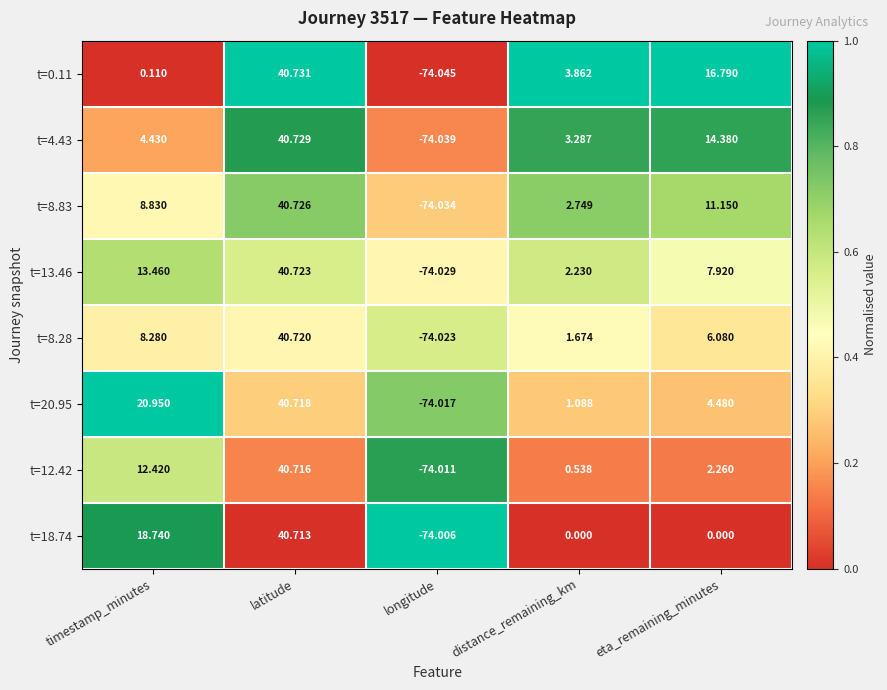

Rank the categories by t=4.43 value from highest to lowest.

latitude, eta_remaining_minutes, timestamp_minutes, distance_remaining_km, longitude